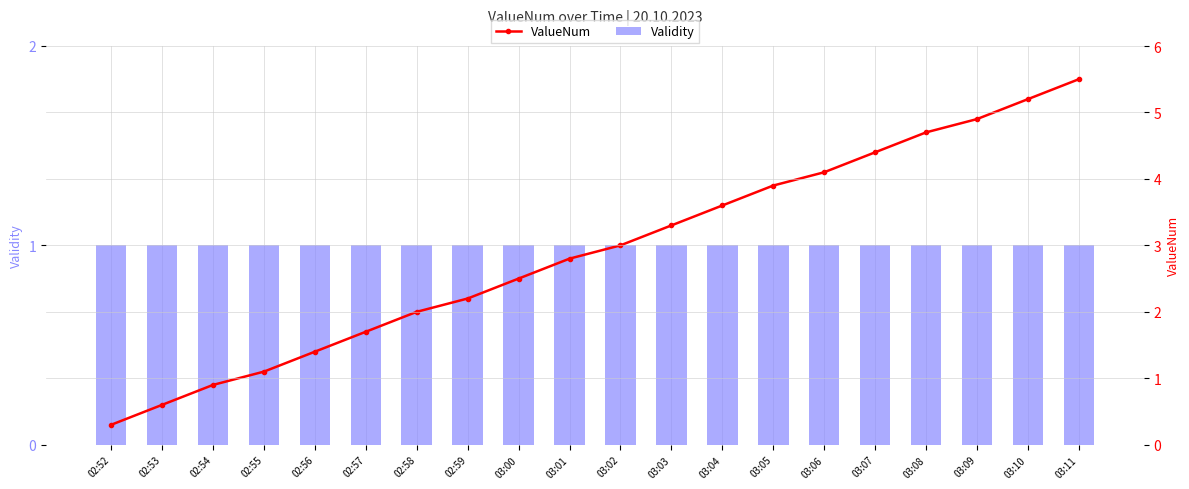

What is the smallest value displayed?

0.3